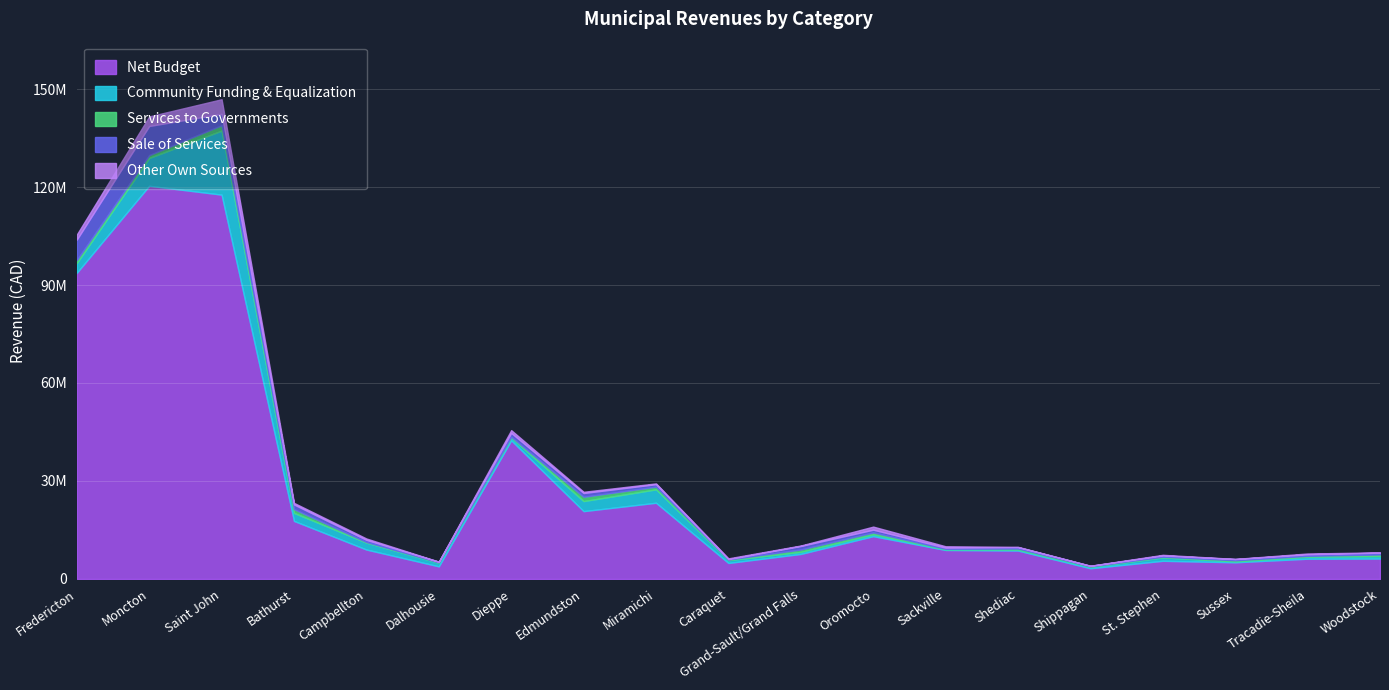

Between Caraquet and Oromocto, which series saw the biggest shift?

Net Budget